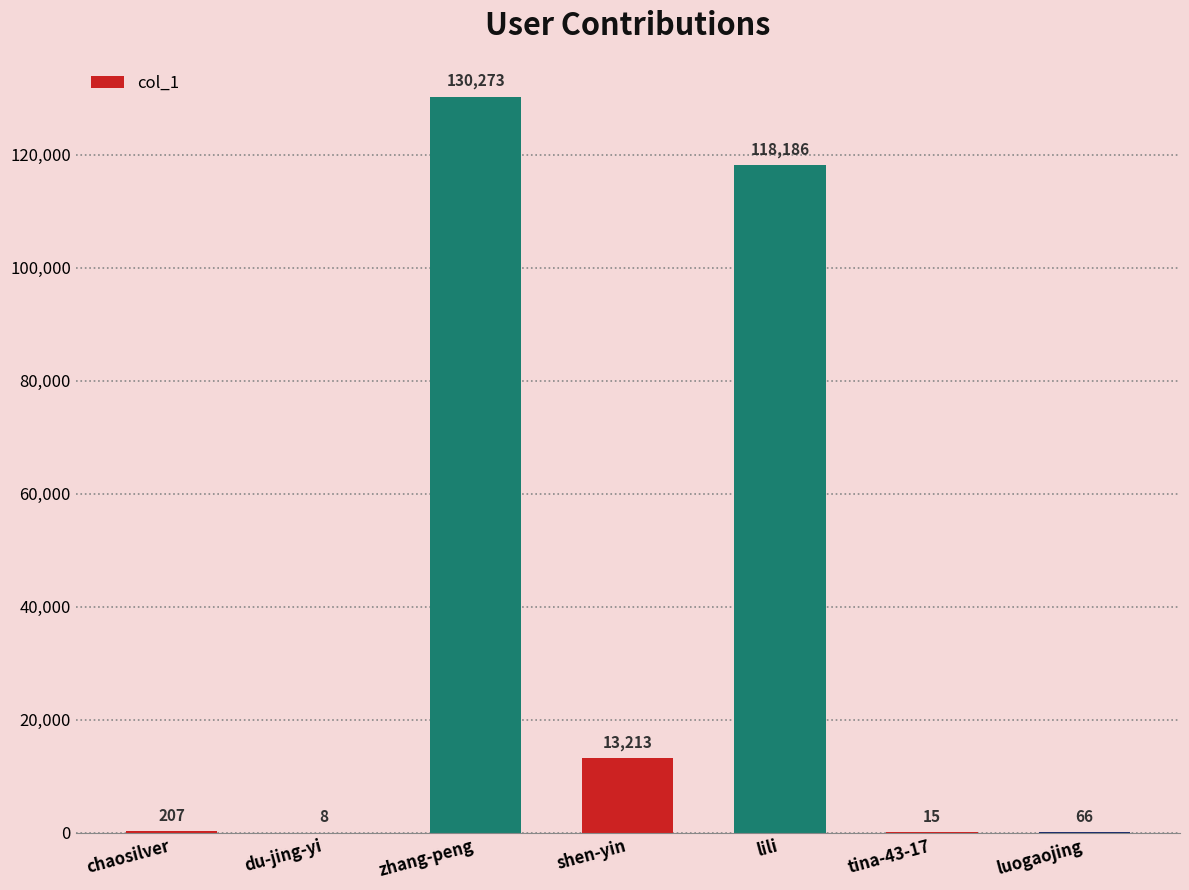

What is the greatest value displayed?

130273